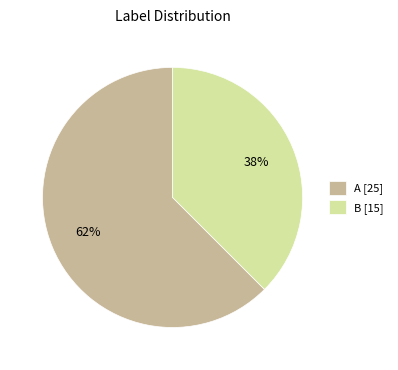

How many segments does this pie chart have?

2